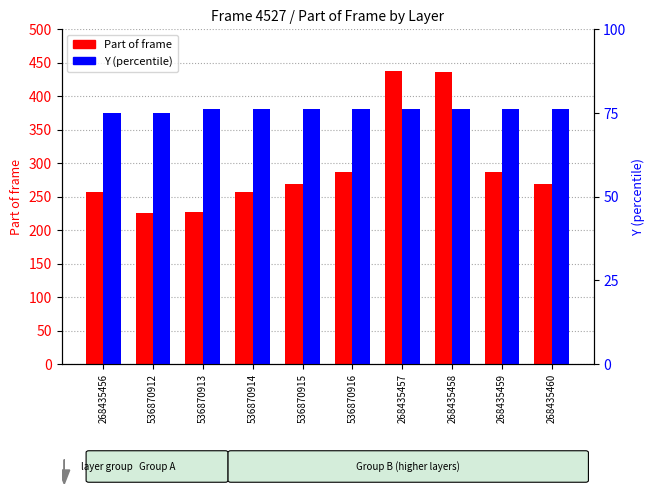

What is the label of the 9th bar from the right?

536870912